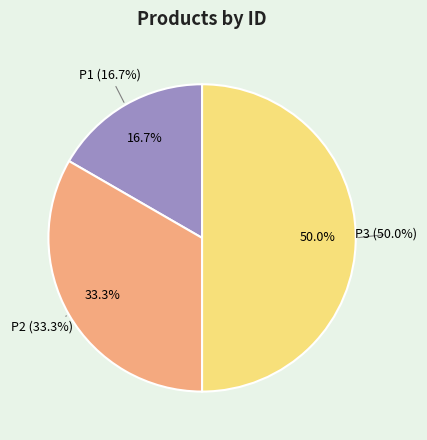

To the nearest percent, what is the difference between the P3 and P2 slice percentages?

17%